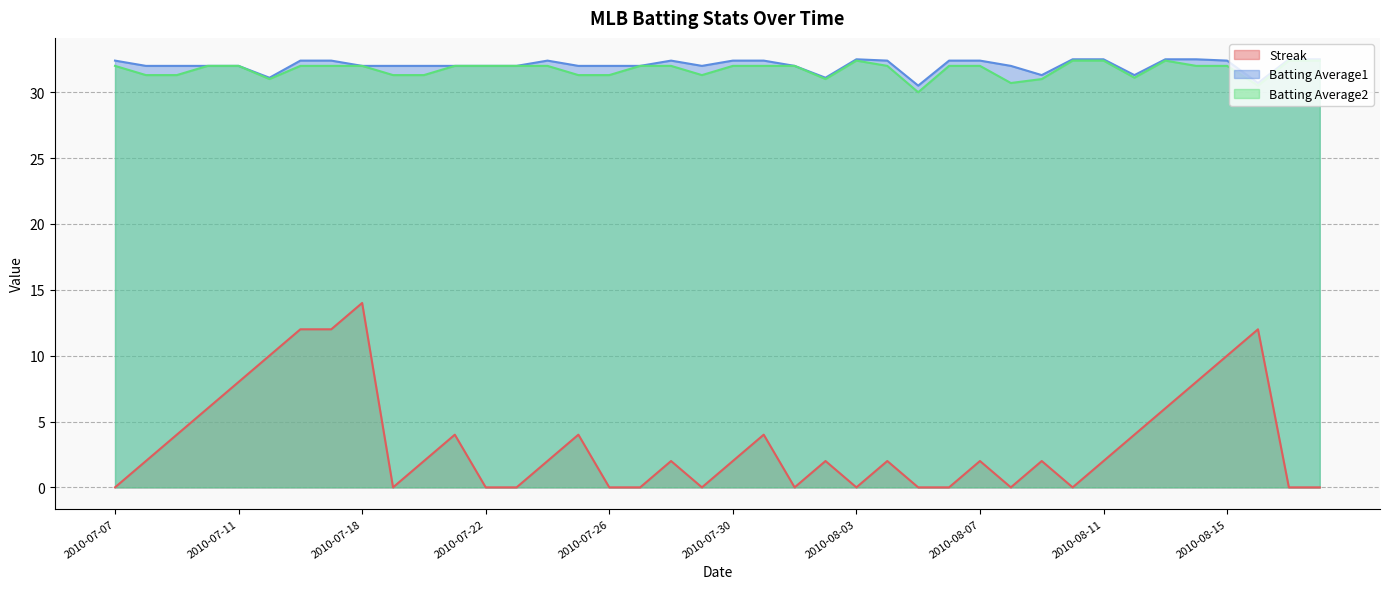

What is the spread (max minus min) of values at 2010-08-07?

30.4